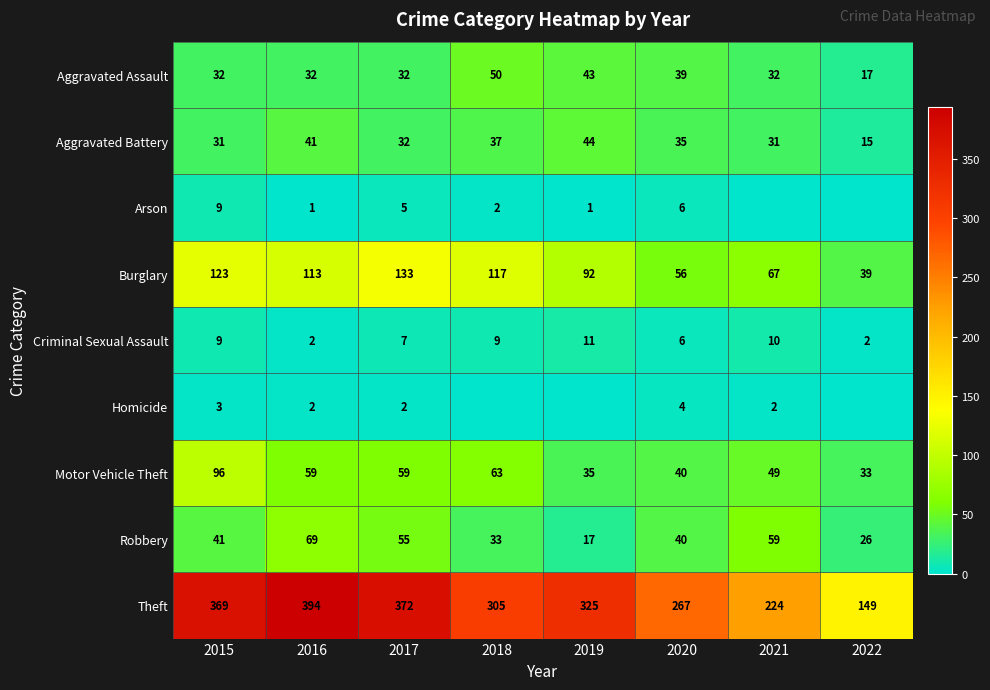

Where is Burglary nearest to the value 86?

2019